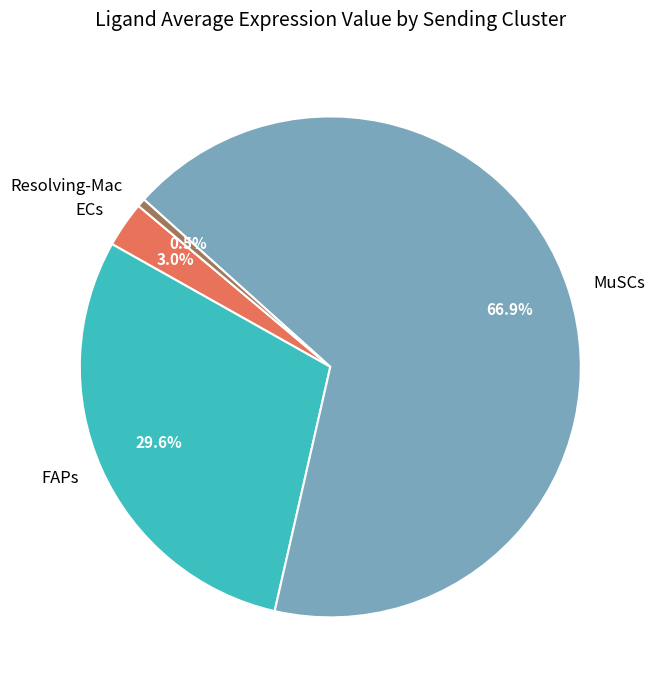

Which slice is the largest?

MuSCs